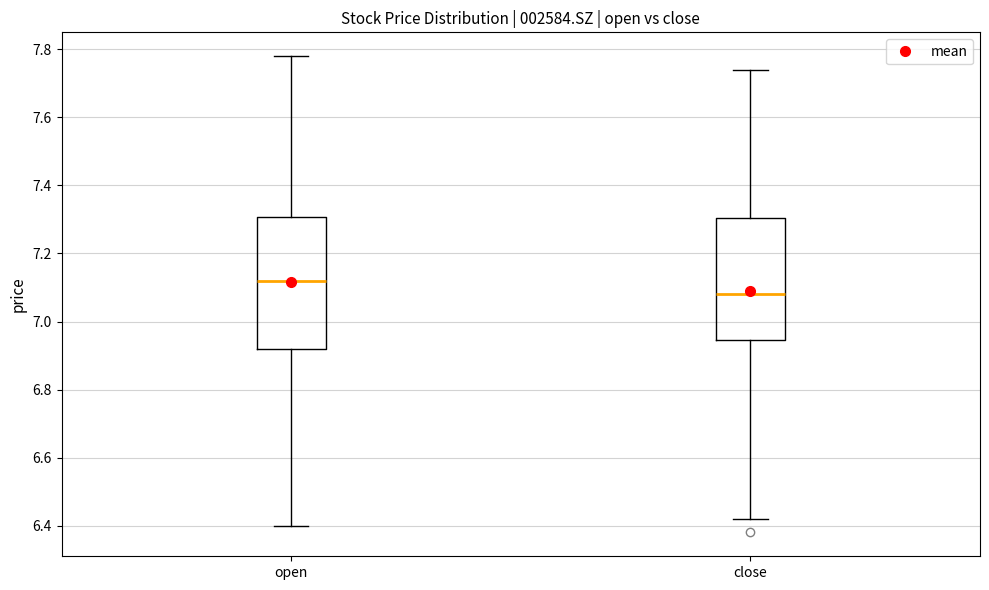

Which box has the lowest median line?

close